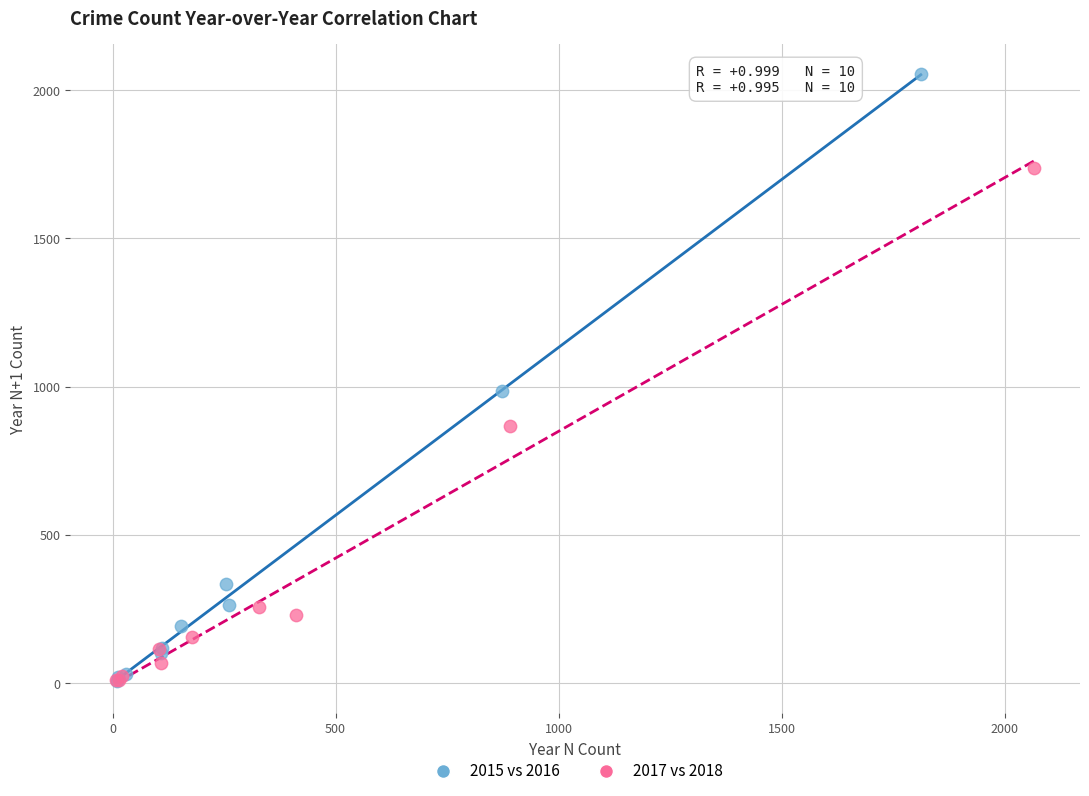

Which series has the largest Y range (max minus min)?

2015 vs 2016